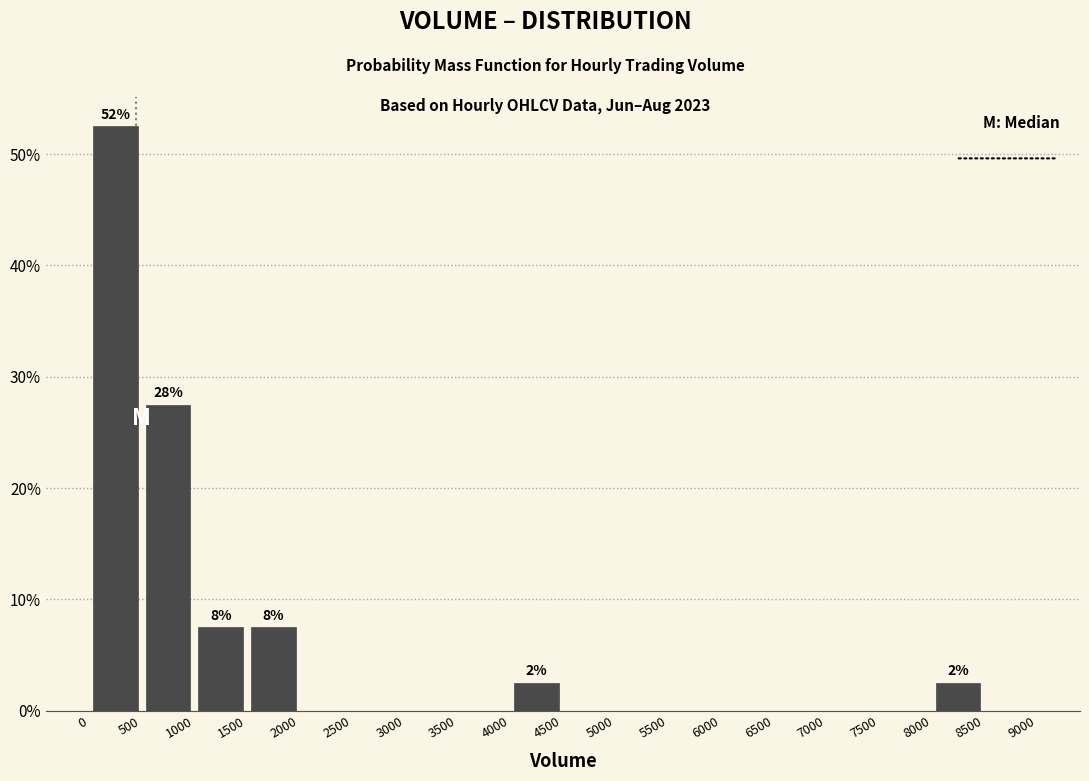

Over which range of the x-axis is the bar tallest?

0 to 500